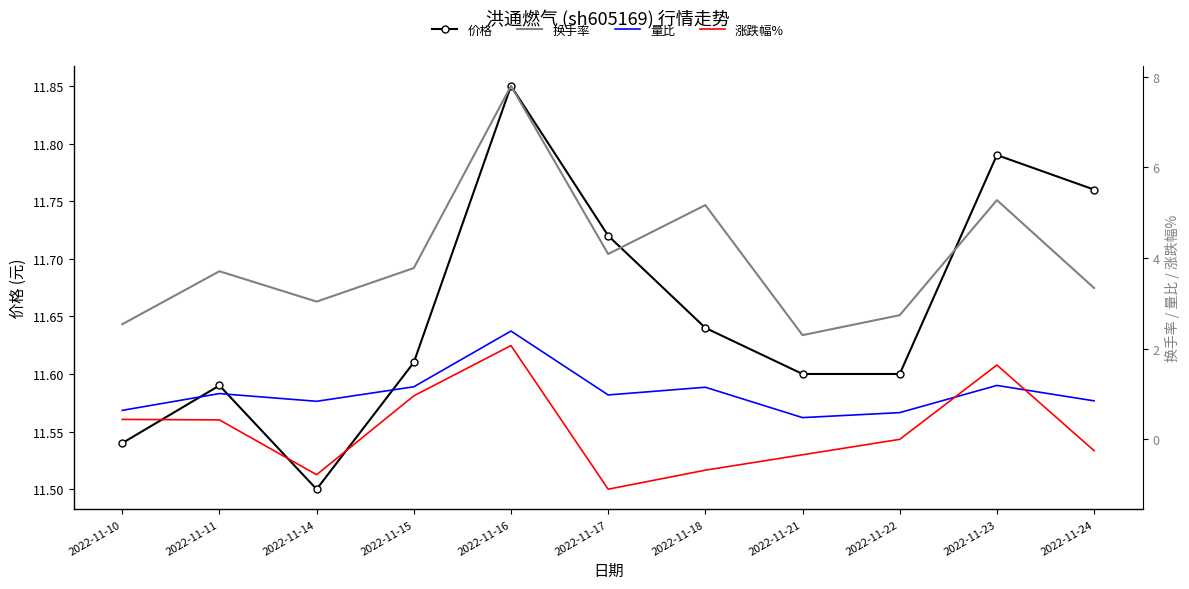

Between 2022-11-14 and 2022-11-17, which series saw the biggest shift?

换手率